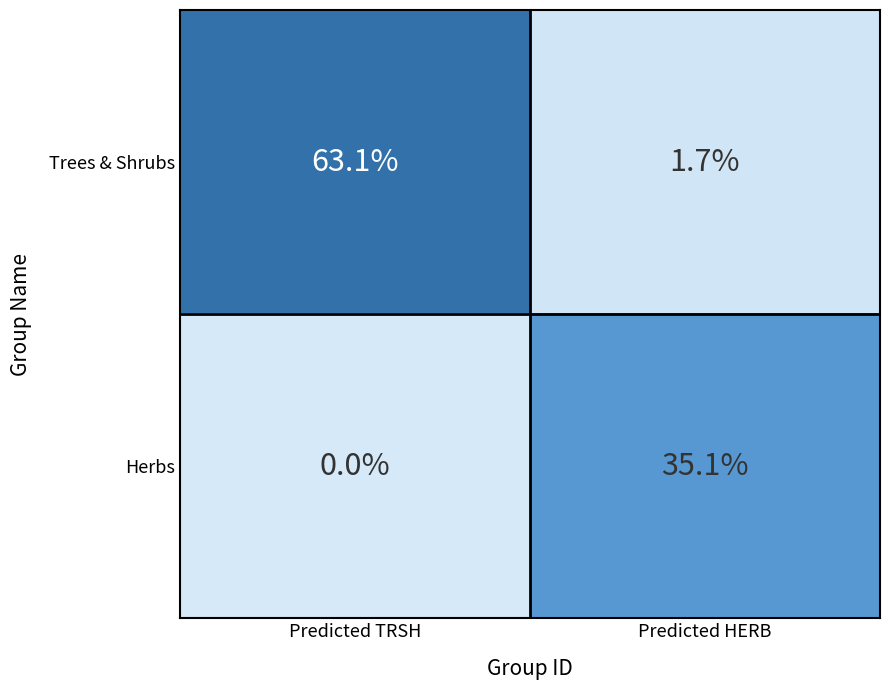

Which series has the largest range (max minus min)?

Trees & Shrubs